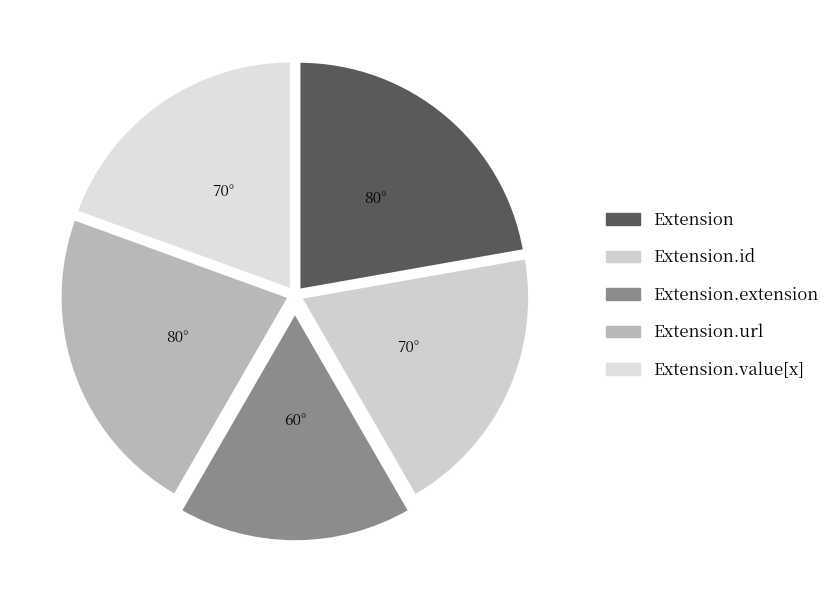

Does Extension represent more than half of the total?

No